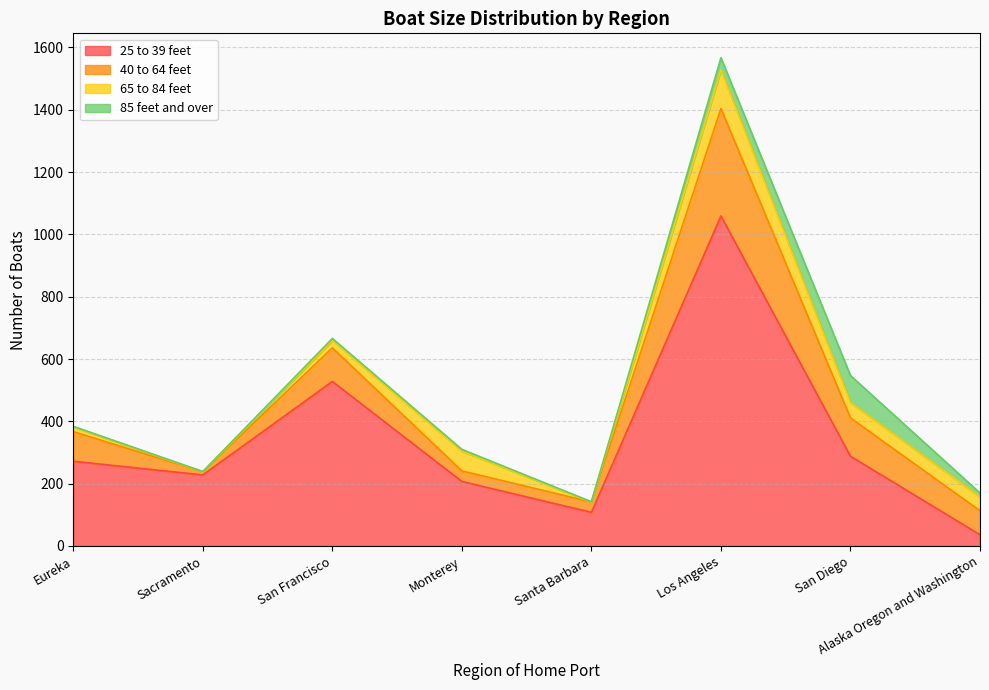

What is the value of the 65 to 84 feet point at the 1st from the left?

15